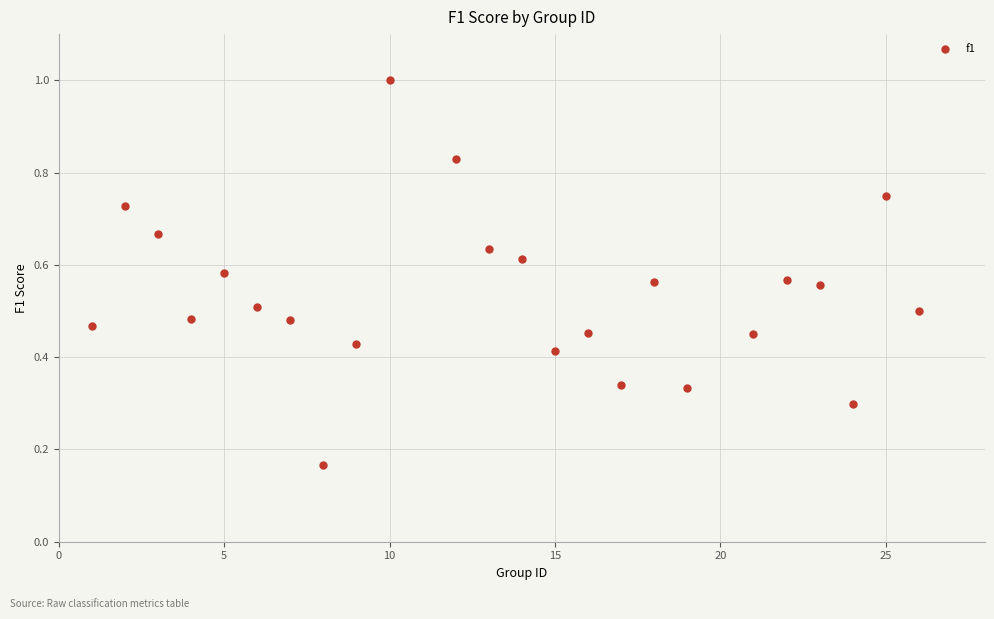

What is the range of X values (max minus min)?

25.0